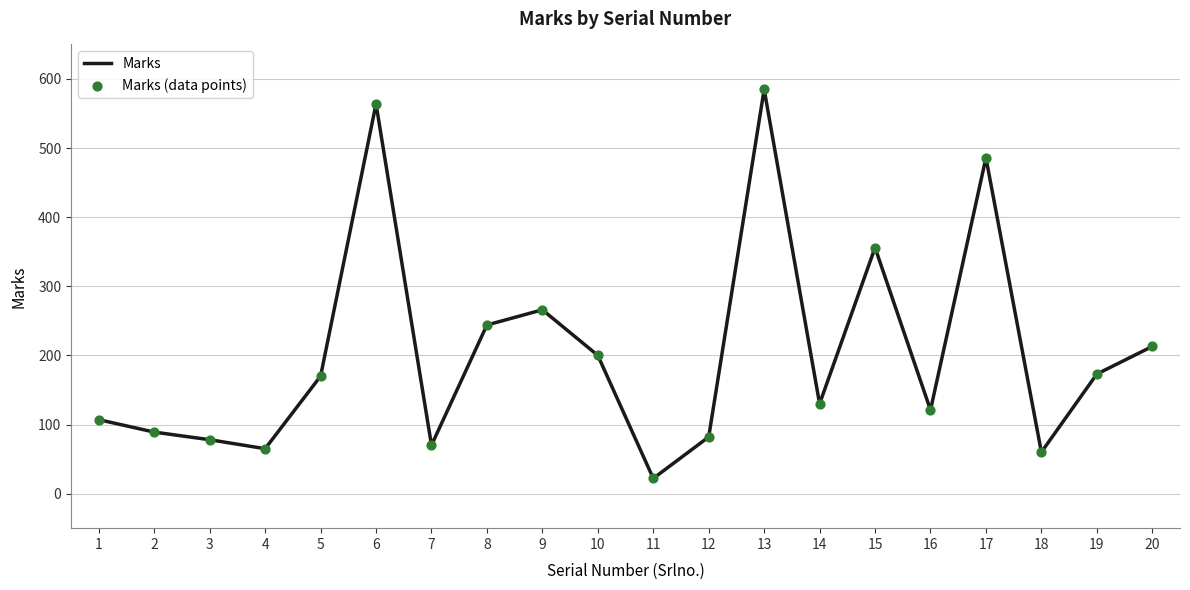

What is the difference between the values at 15 and 10?

156